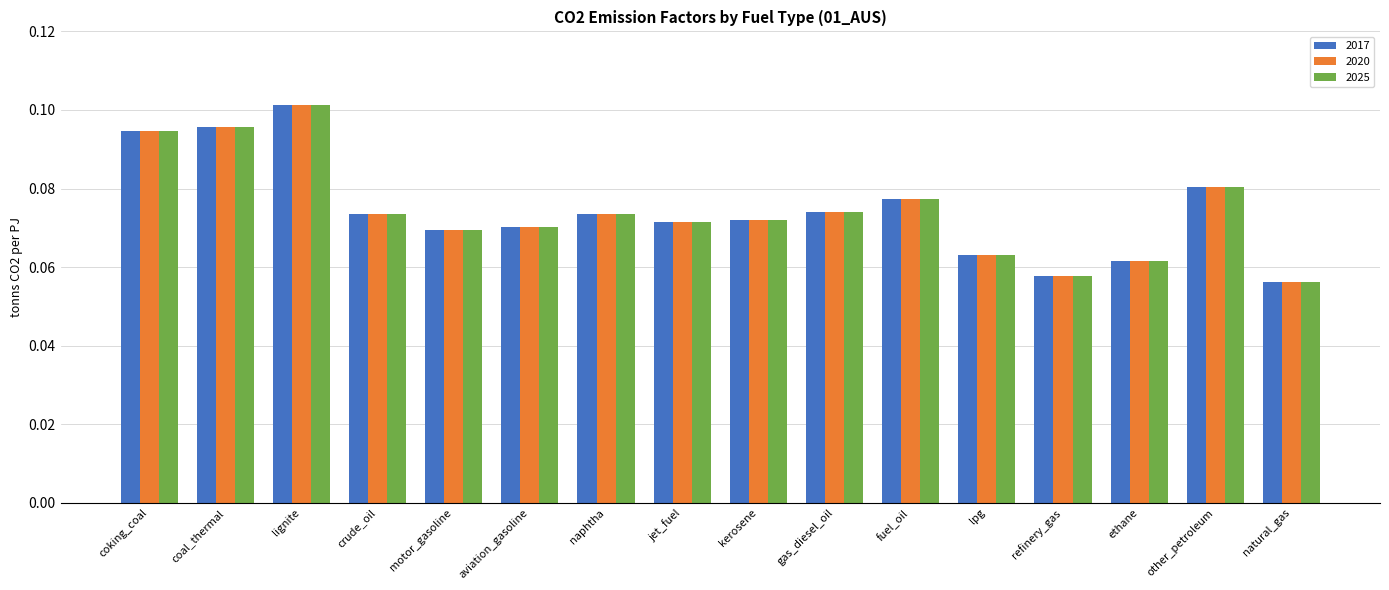

What is the sum of all 2025 values?

1.2